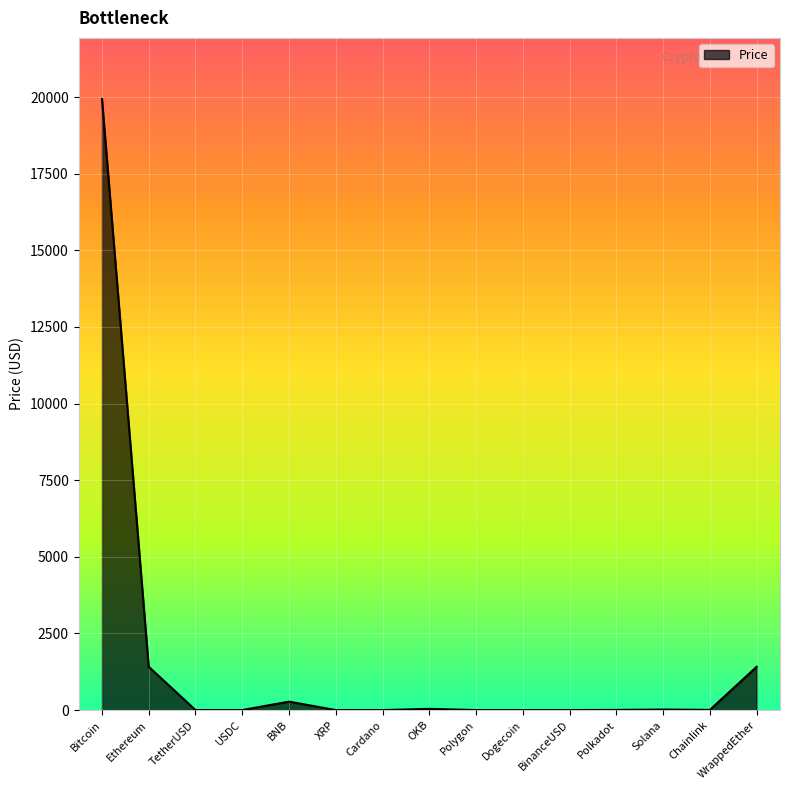

True or false: the data shows 1411.8 at WrappedEther.

True